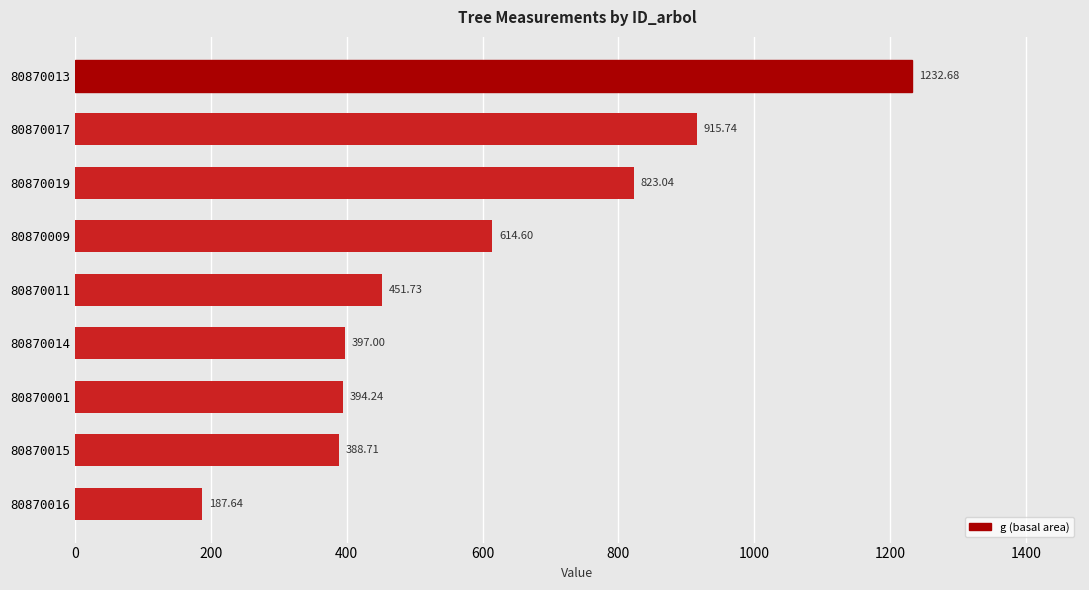

What is the sum of all values?

5405.4